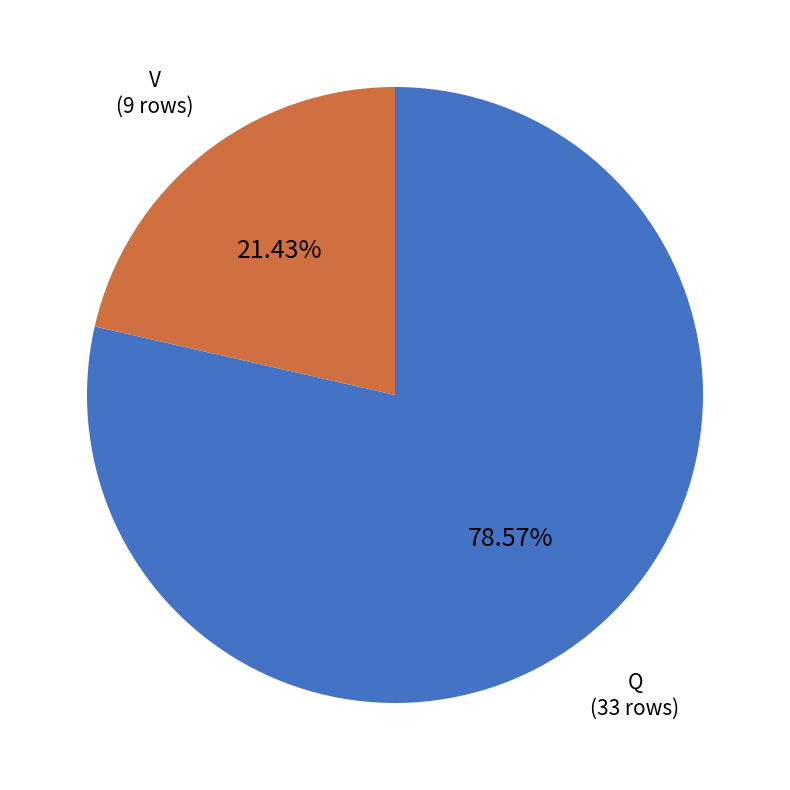

Does any single category account for the majority?

Yes